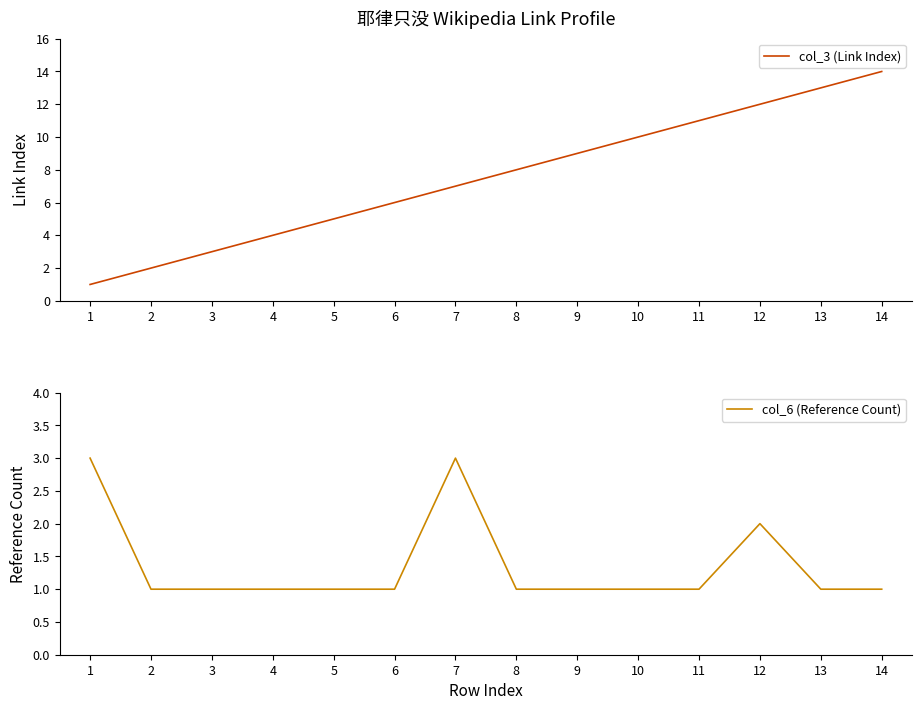

Rank the series at 14 from lowest to highest value.

col_6 (Reference Count), col_3 (Link Index)